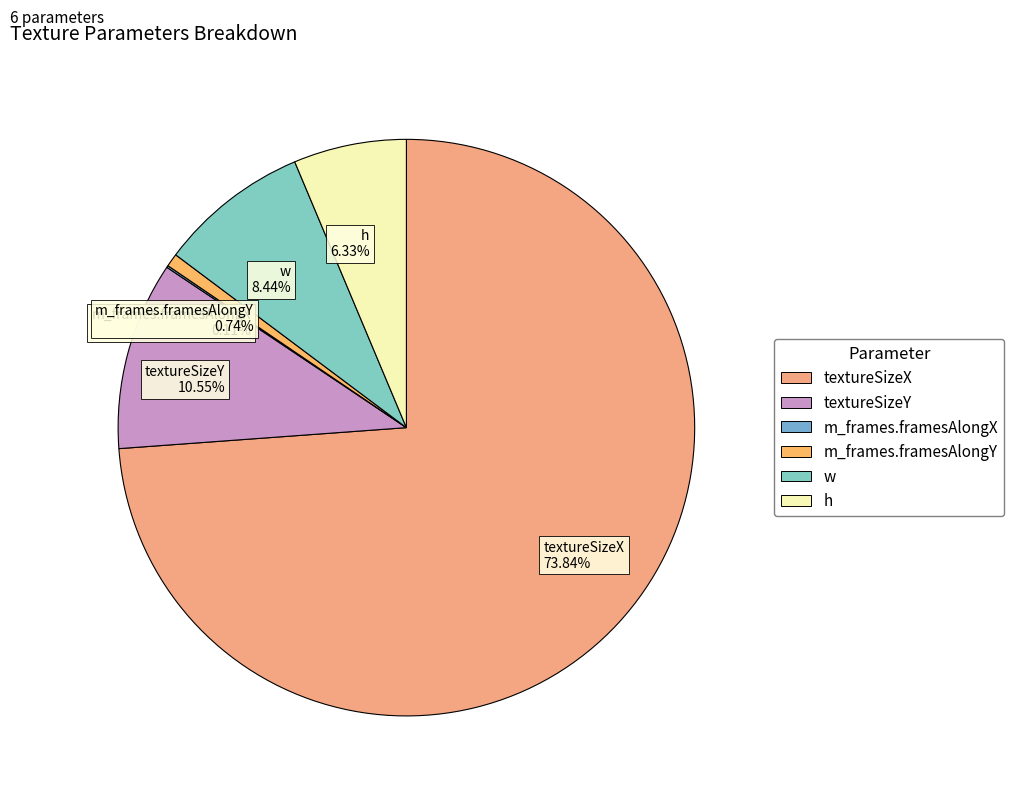

The m_frames.framesAlongY slice represents 1% of the pie. True or false?

True